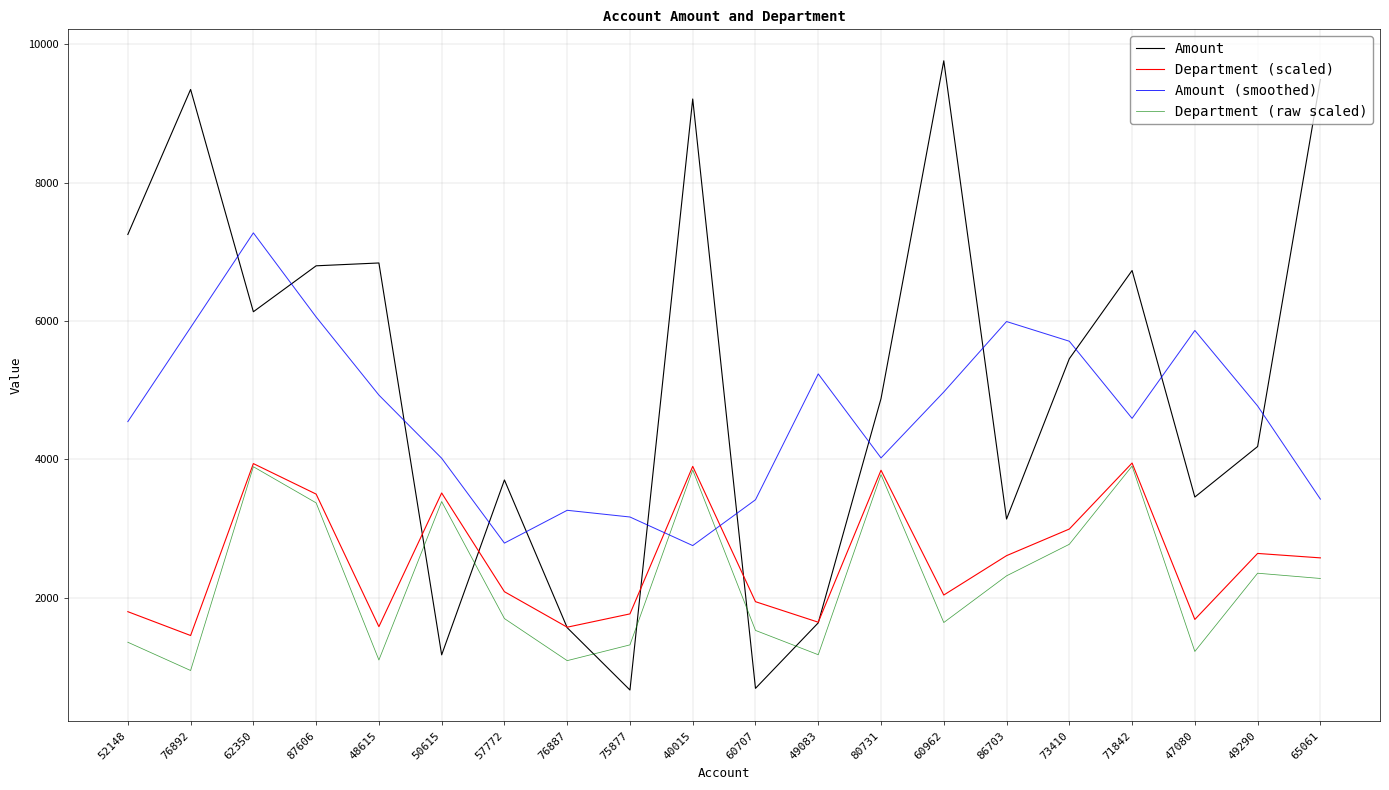

Which series ends up on top after the final intersection of Amount (smoothed) and Amount?

Amount